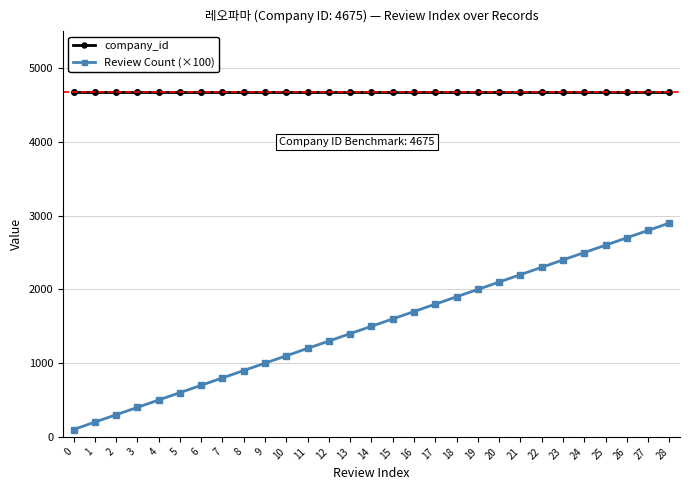

Reading left to right, extract all data points from this chart.

company_id: 4675	4675	4675	4675	4675	4675	4675	4675	4675	4675	4675	4675	4675	4675	4675	4675	4675	4675	4675	4675	4675	4675	4675	4675	4675	4675	4675	4675	4675
Review Count (×100): 100	200	300	400	500	600	700	800	900	1000	1100	1200	1300	1400	1500	1600	1700	1800	1900	2000	2100	2200	2300	2400	2500	2600	2700	2800	2900